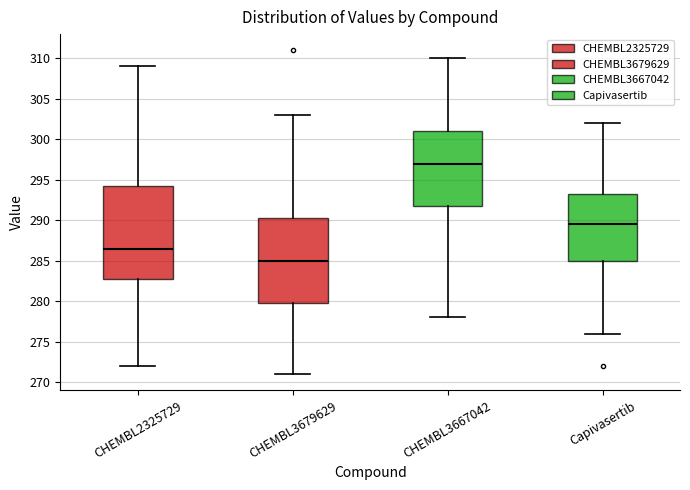

Reading left to right, transcribe this box plot: for each box, give where its median line is, the range the box spans, and where its two whiskers end, as read against the y-axis. The values are not printed on the chart, so give them approximately, as read against the axis.

CHEMBL2325729: median 286.5, box 283.0 to 294.5, whiskers 272.0 to 309.0
CHEMBL3679629: median 285.0, box 280.0 to 290.5, whiskers 271.0 to 303.0
CHEMBL3667042: median 297.0, box 292.0 to 301.0, whiskers 278.0 to 310.0
Capivasertib: median 289.5, box 285.0 to 293.5, whiskers 276.0 to 302.0